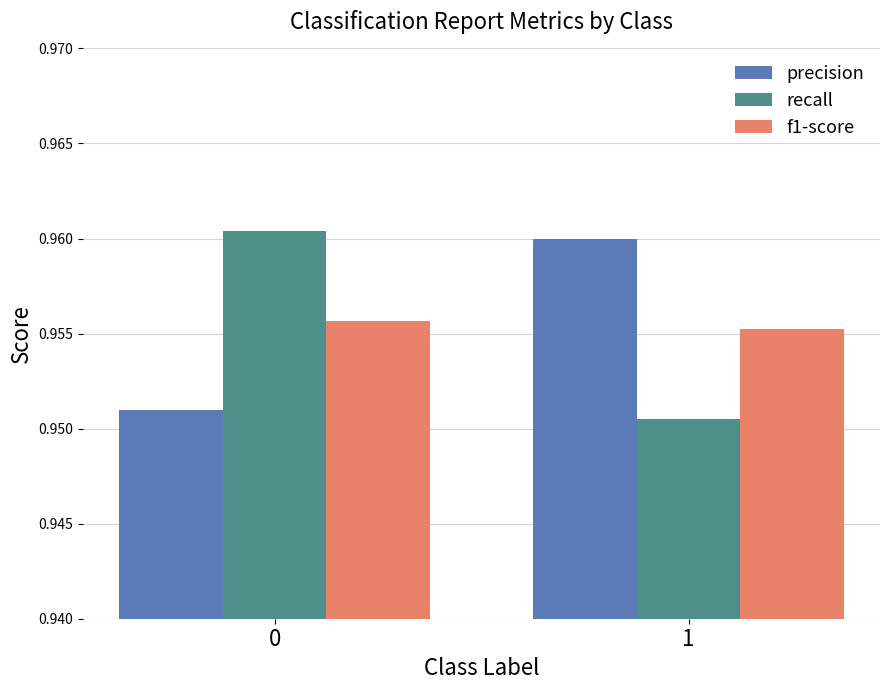

What is the sum of the recall values at 0 and 1?

1.9